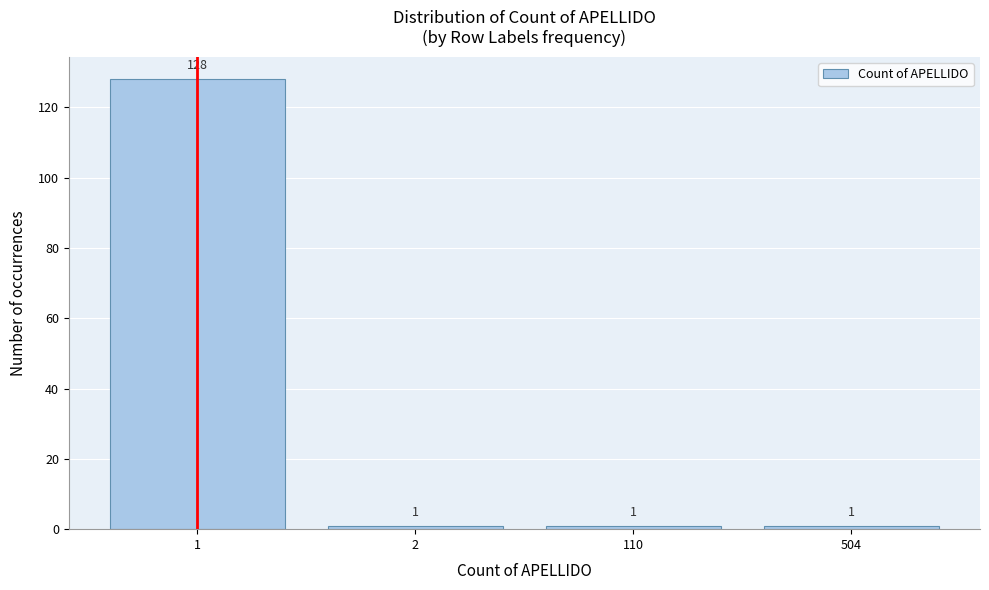

Reading right to left, list all the values displayed in this chart.

1	1	1	128